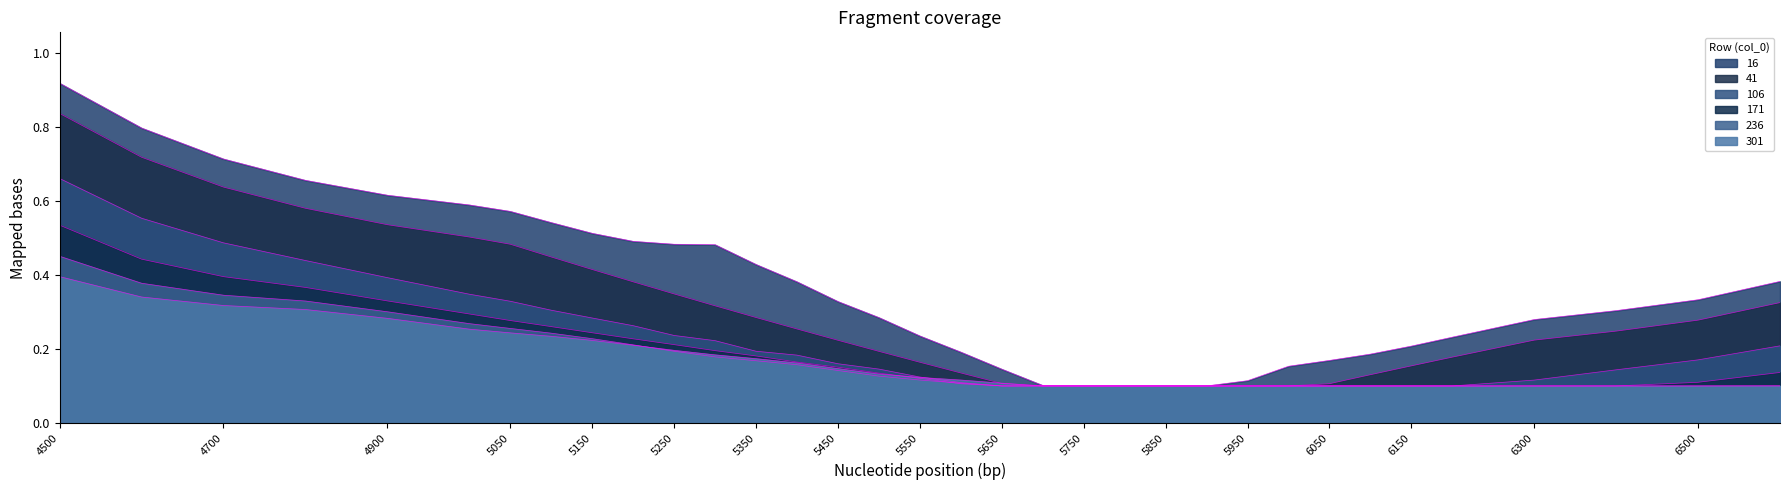

Count the 236 values in the range 0 to 1.

34